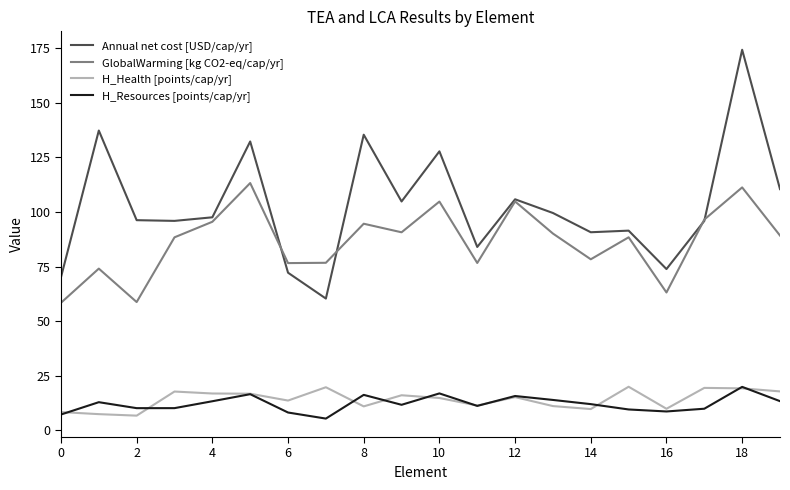

True or false: H_Resources [points/cap/yr] and Annual net cost [USD/cap/yr] intersect in this chart.

False